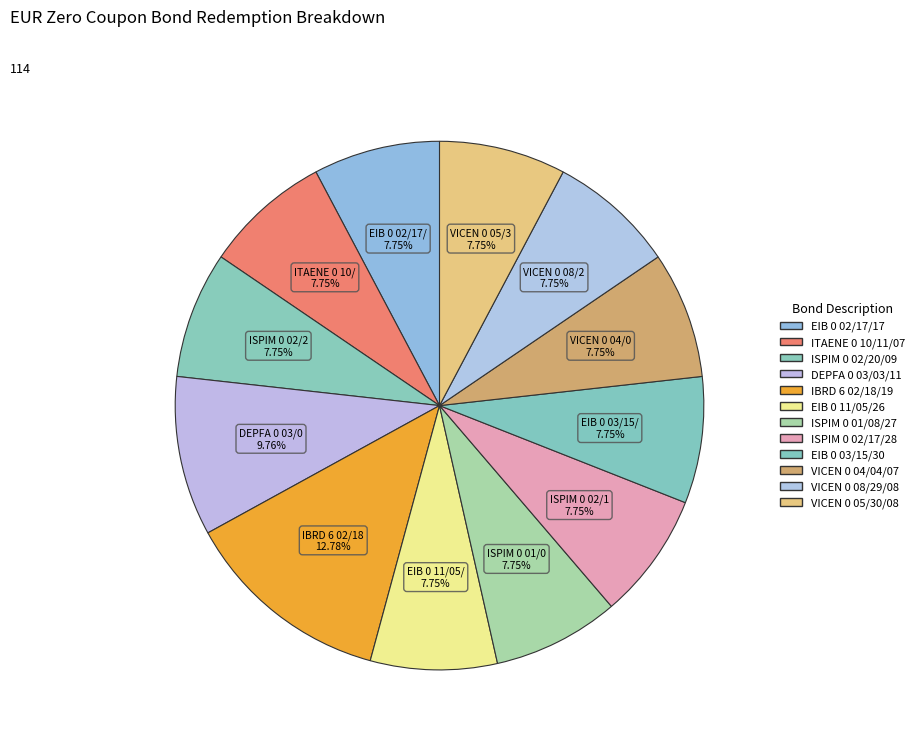

Count the number of slices in the pie.

12